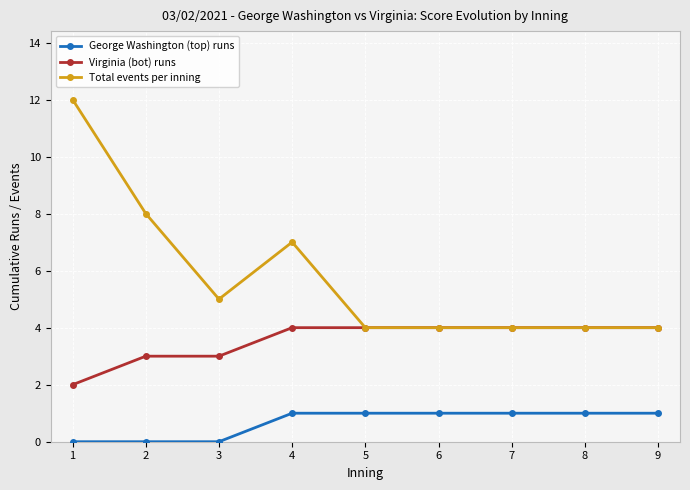

The value of Total events per inning at 6 is 2. True or false?

False